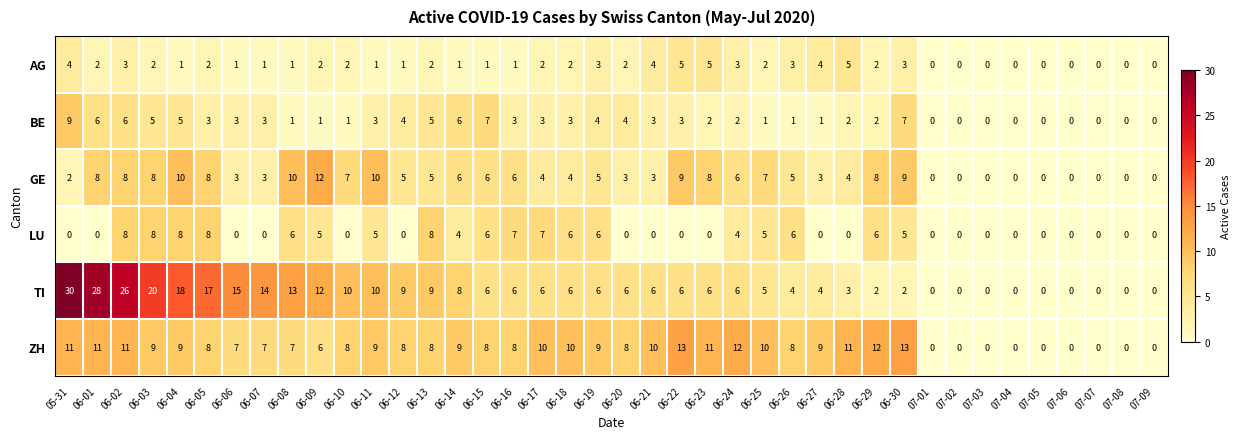

Is the value of TI at 07-07 greater than the value of GE at 06-17?

No